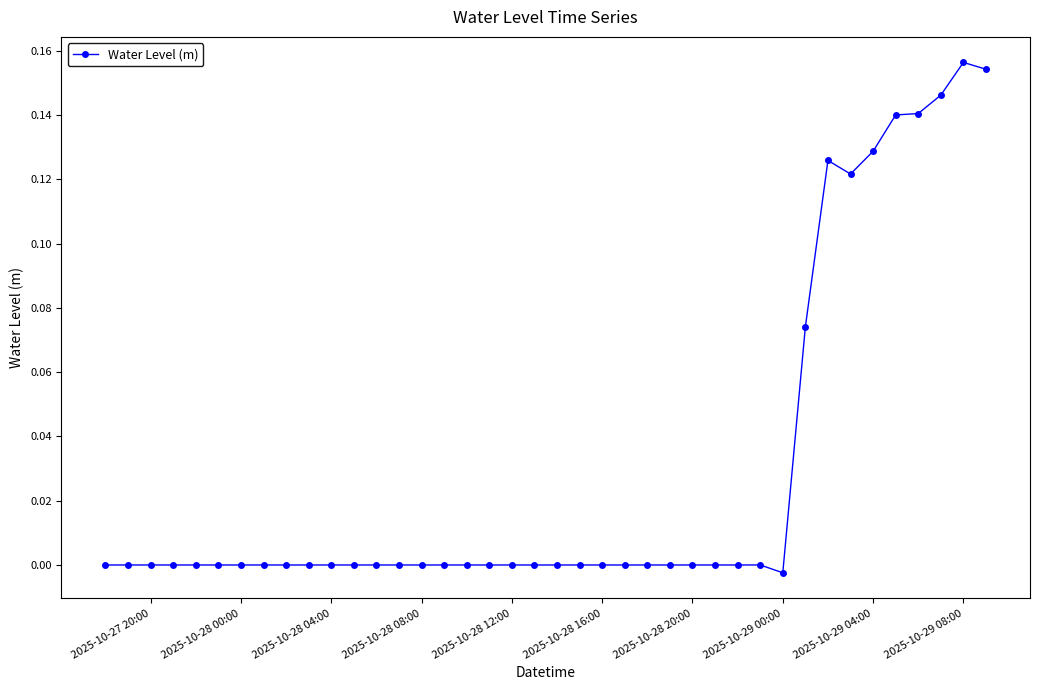

What is the sum of all values?

1.2